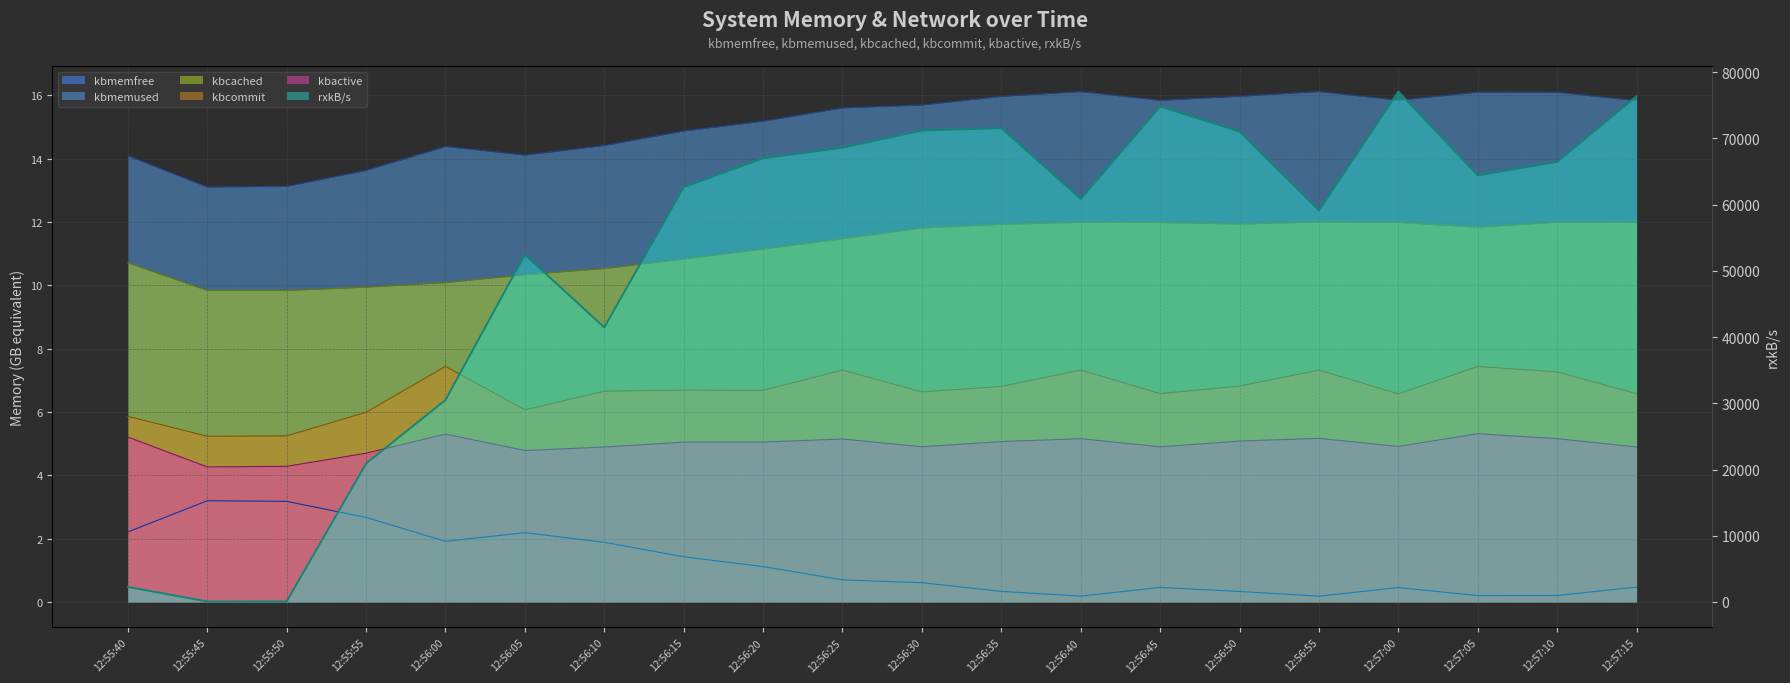

How many lines are shown in the chart?

6